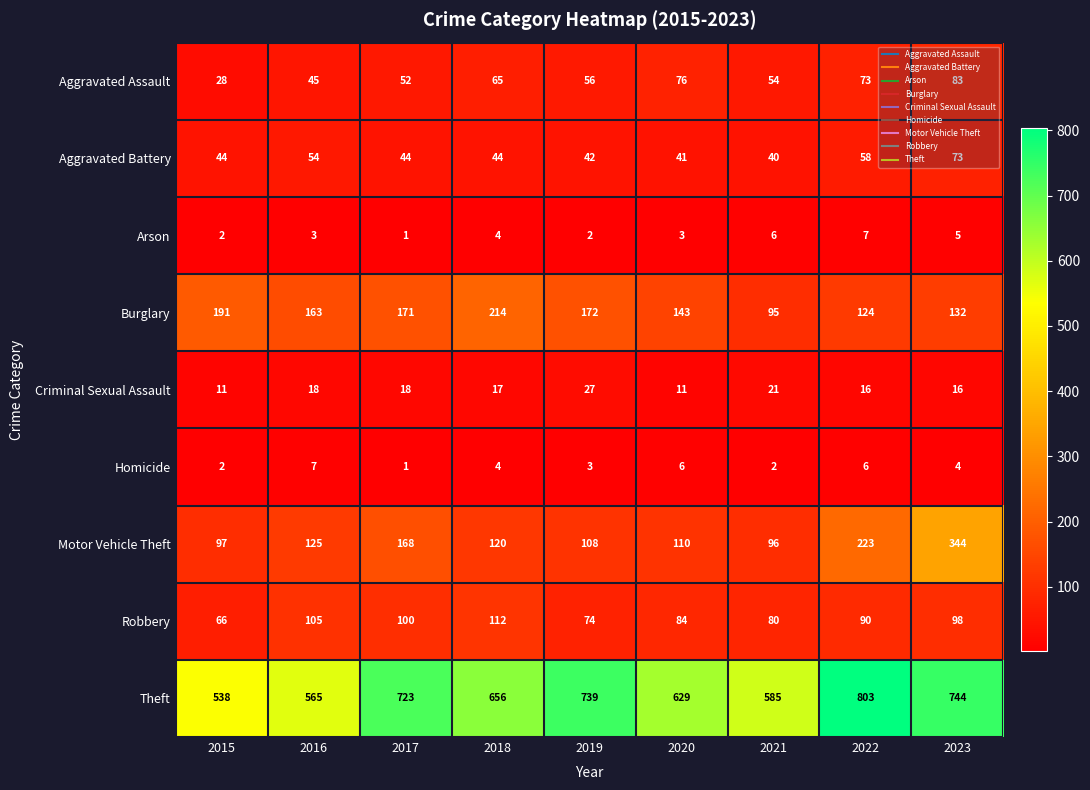

What is the highest value of the Homicide series?

7